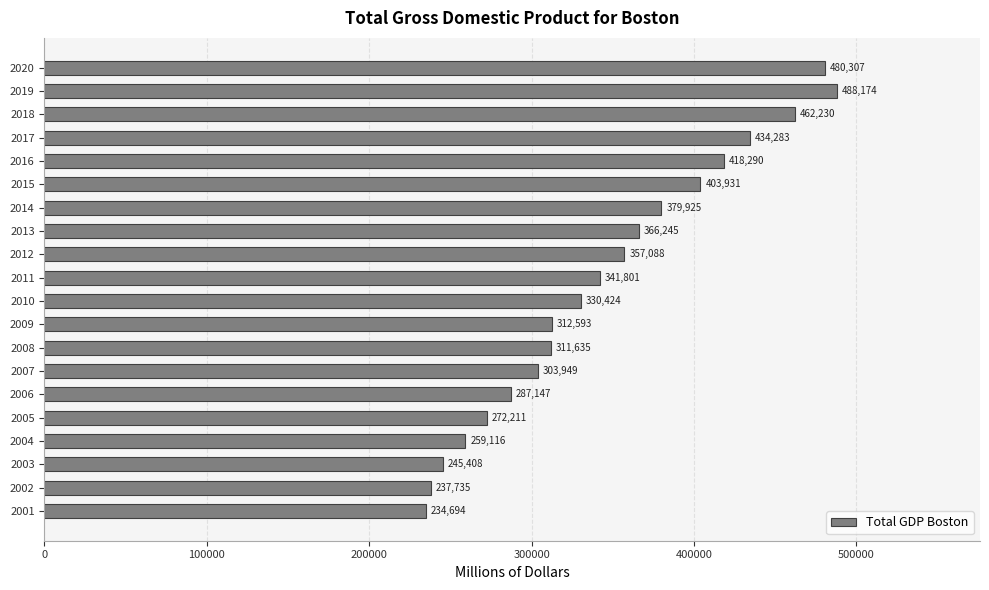

What is the average value?

346359.3